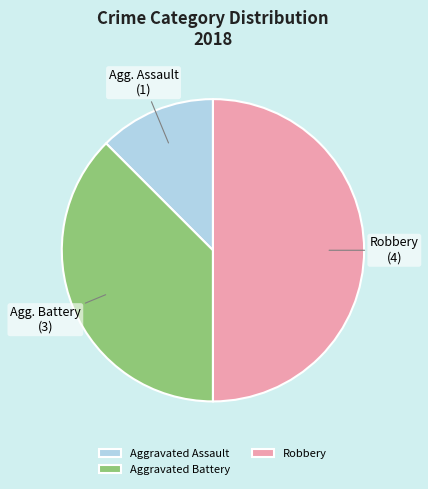

Does Aggravated Assault account for over 50% of the chart?

No